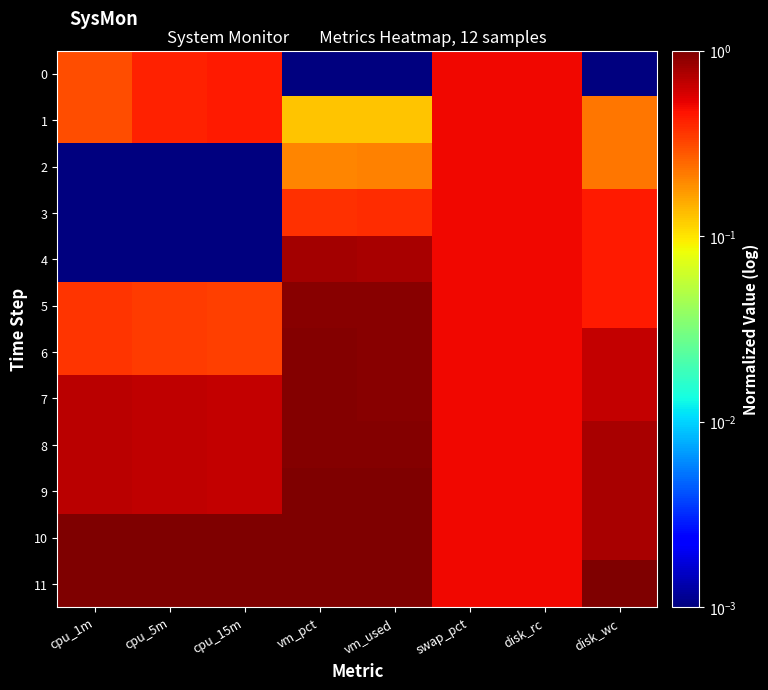

What is the greatest value displayed?

1.0